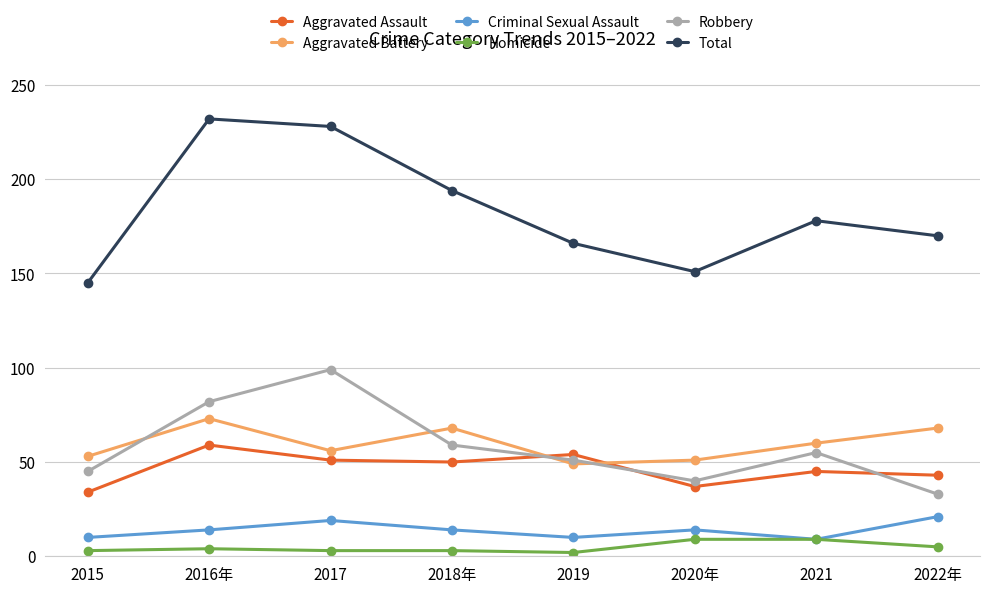

What is the label of the 7th point from the left?

2021